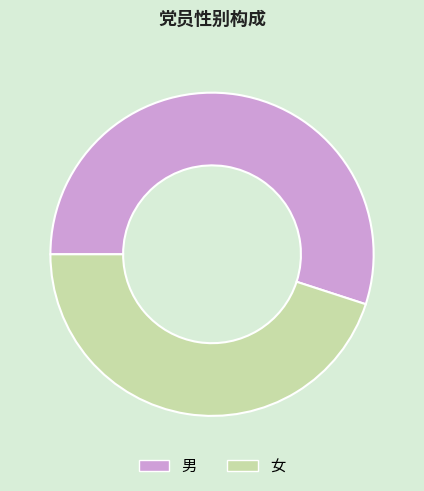

Does 男 account for over 50% of the chart?

Yes